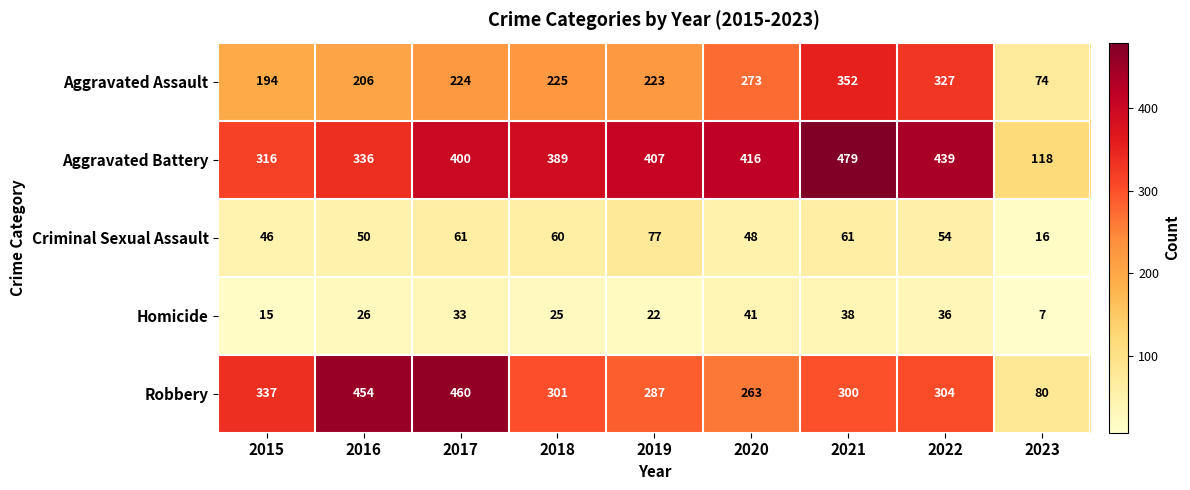

List the series in order of their peak value, lowest first.

Homicide, Criminal Sexual Assault, Aggravated Assault, Robbery, Aggravated Battery